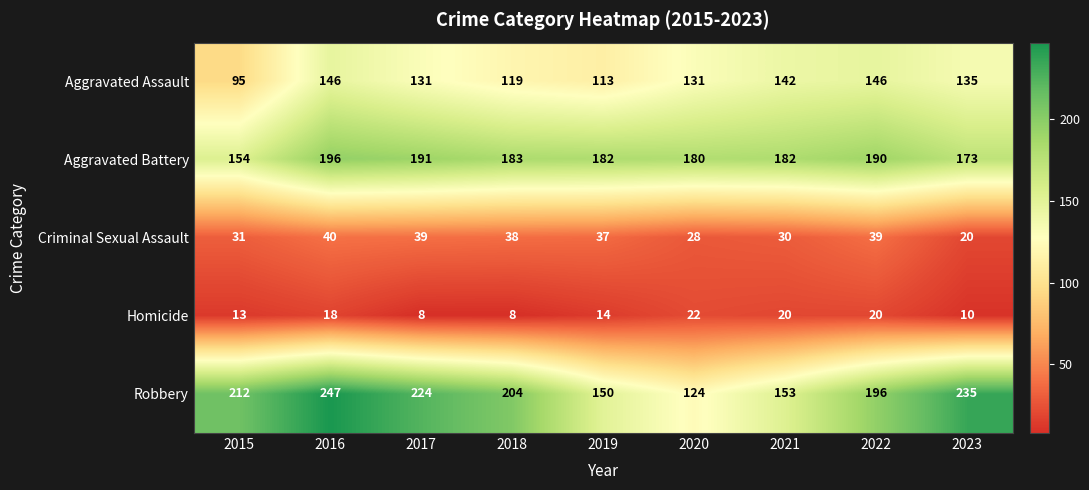

Where does the Homicide series first go above 14?

2016